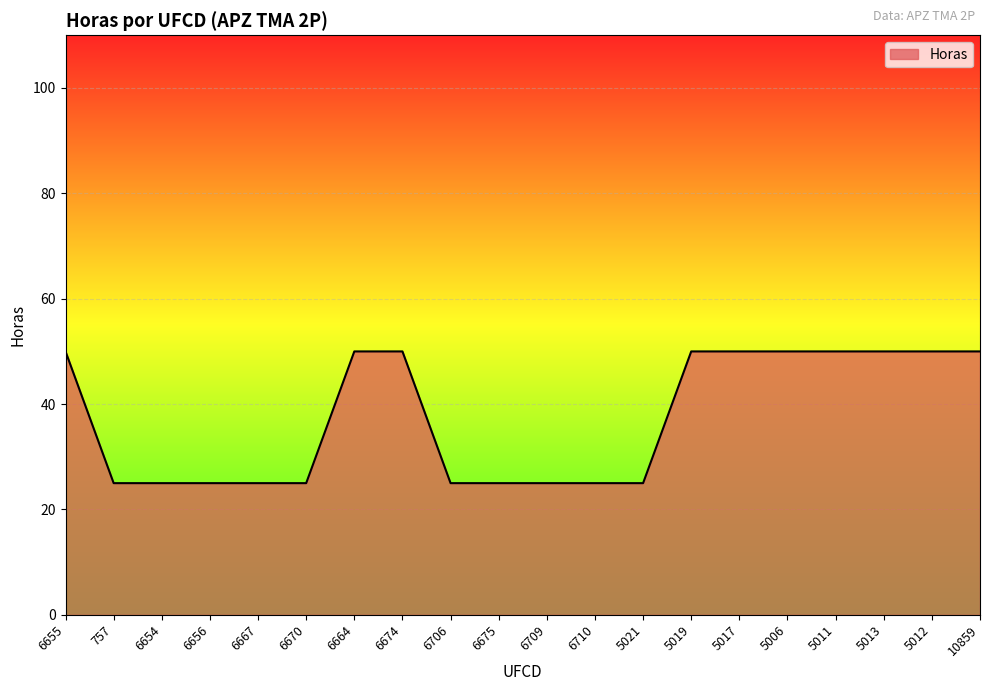

Is it true that the value at 5006 is 31?

False